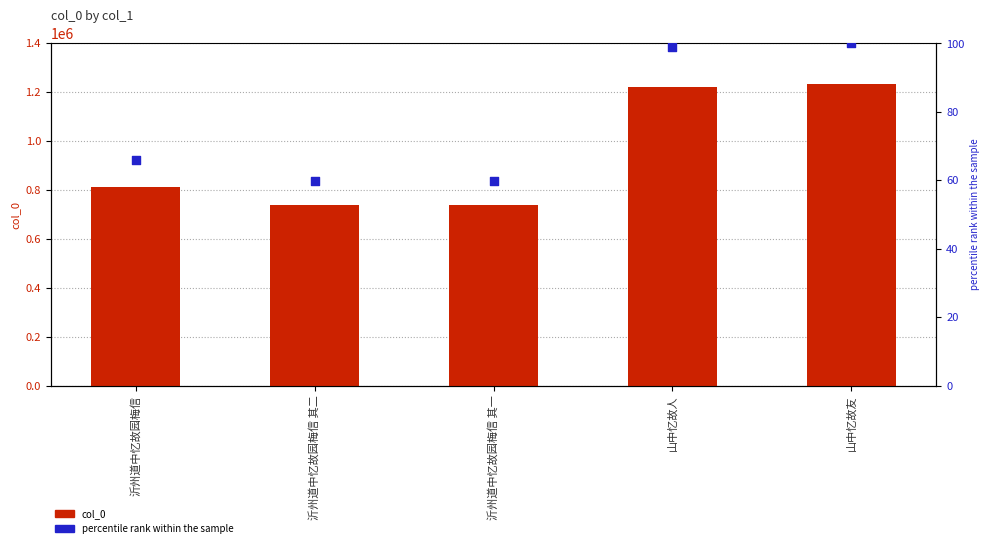

Is the value of col_0 at 沂州道中忆故园梅信 greater than the value of percentile rank within the sample at 沂州道中忆故园梅信 其二?

Yes